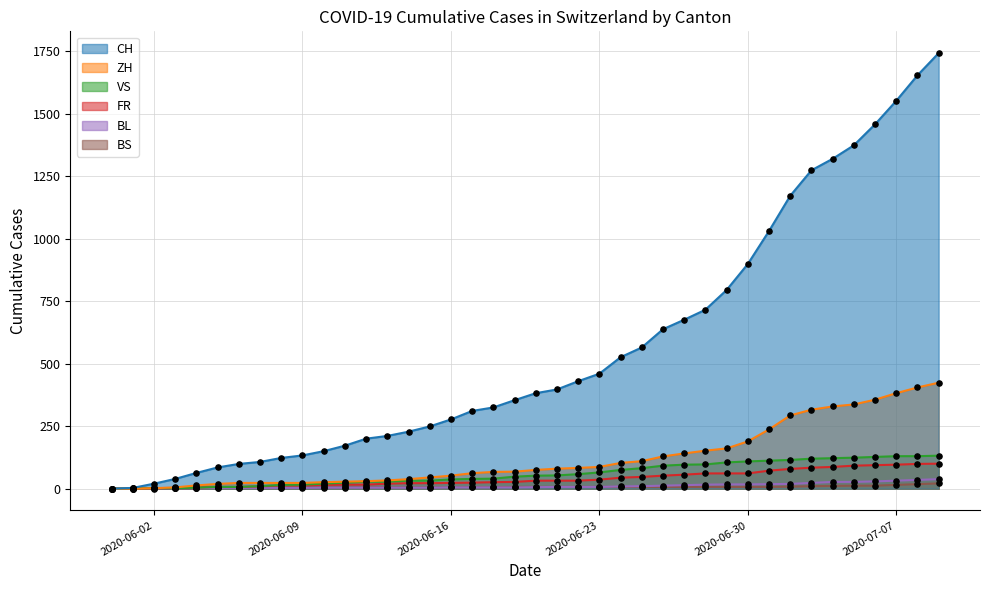

Which series has the largest total across all categories?

CH